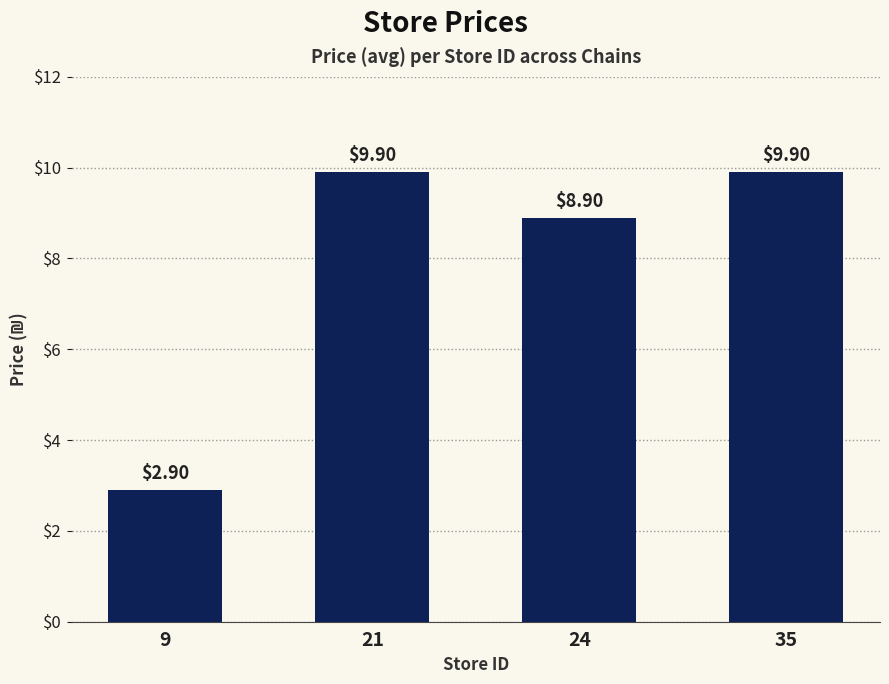

Reading left to right, list all the values displayed in this chart.

2.9	9.9	8.9	9.9